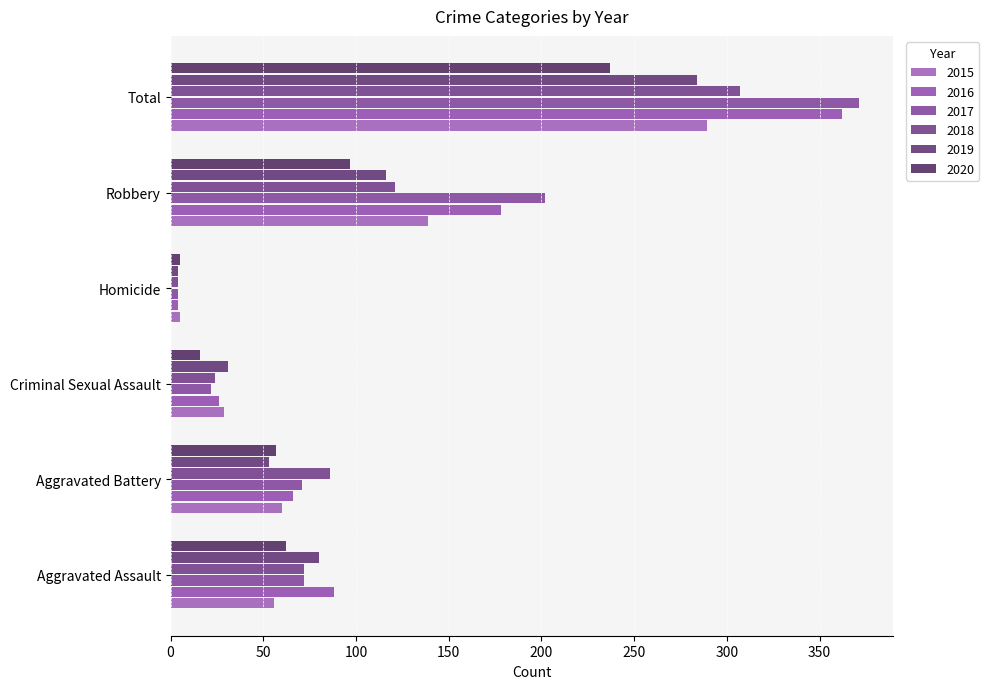

Between Criminal Sexual Assault and Aggravated Assault, which is larger?

Aggravated Assault